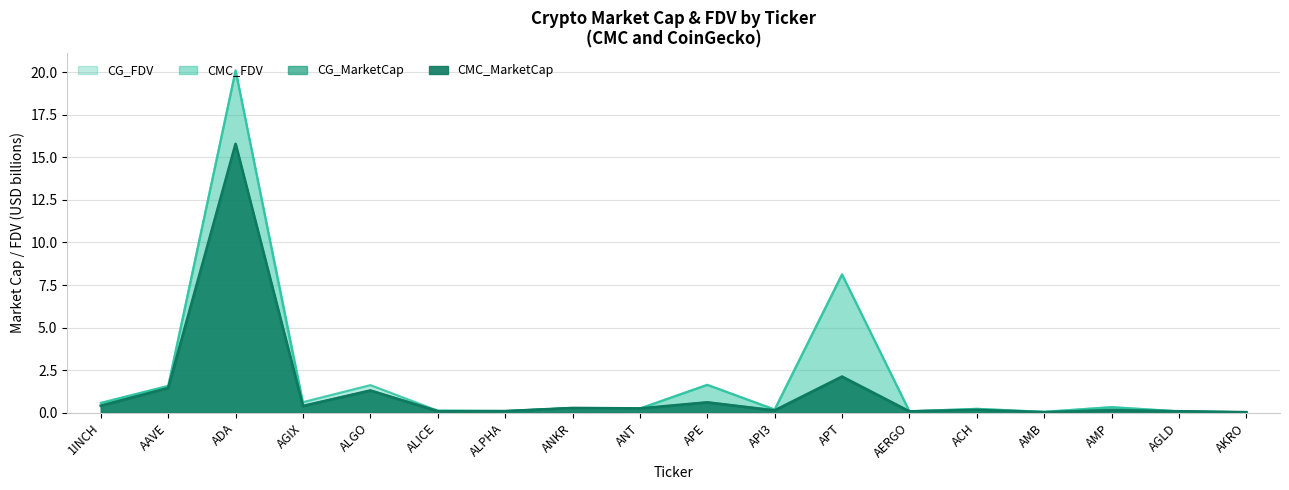

At how many categories does at least one series exceed 4?

2